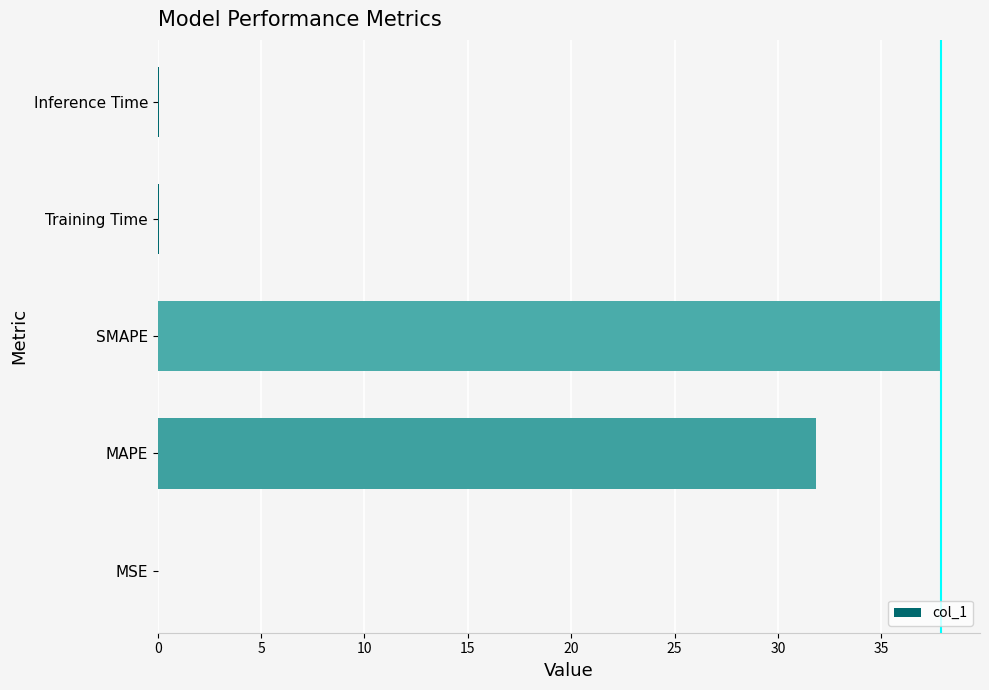

What is the sum of all values?

69.8